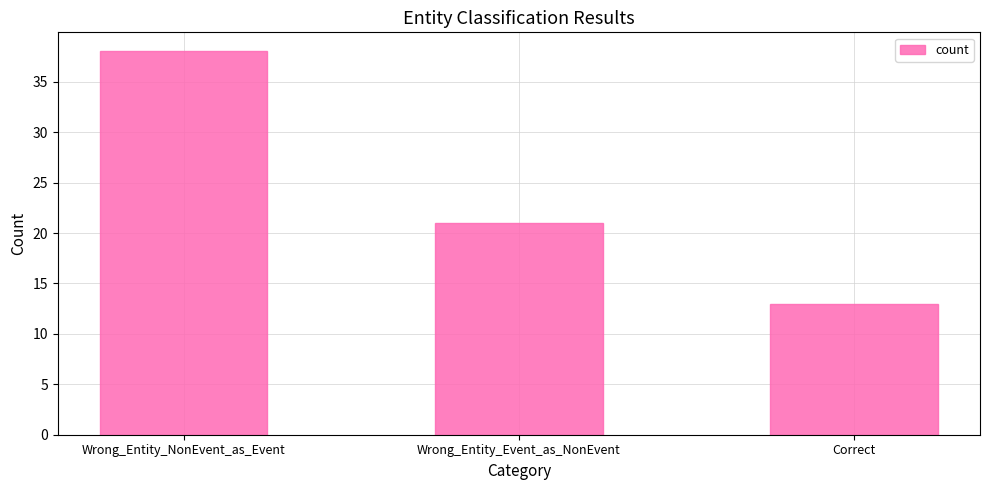

What is the value of the 2nd bar from the left?

21